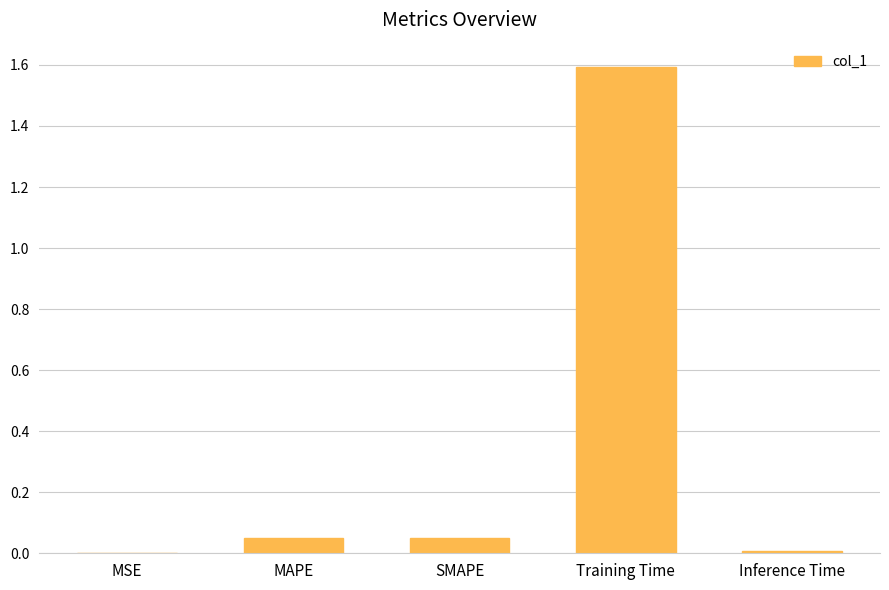

What is the change in value from MSE to Training Time?

+1.6